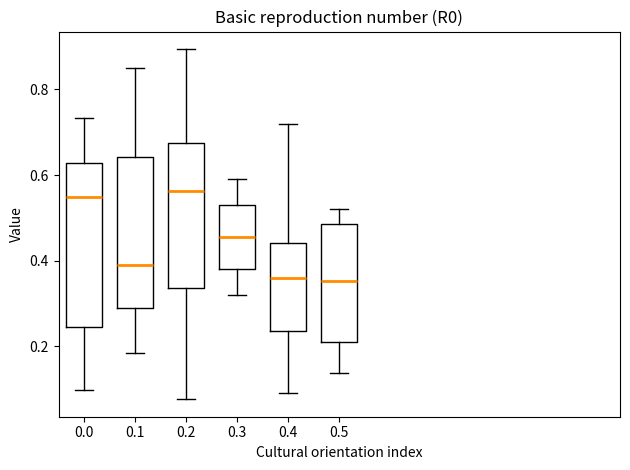

Where is the lower edge of the box at x = 0.3 on the y-axis? The values are not printed on the chart, so give them approximately, as read against the axis.

0.38